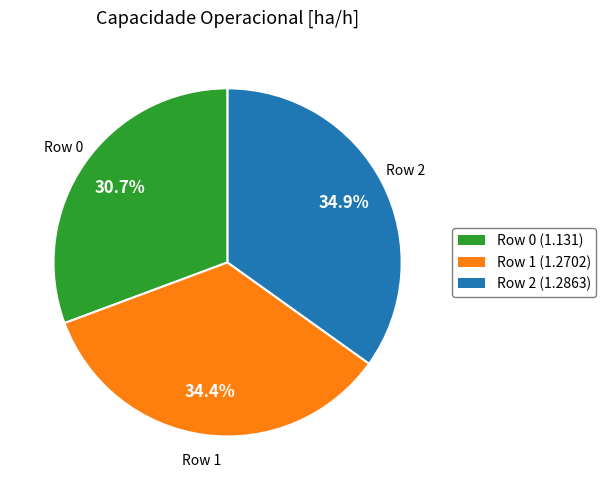

What percentage do Row 2 (1.2863) and Row 1 (1.2702) together represent?

69.3%